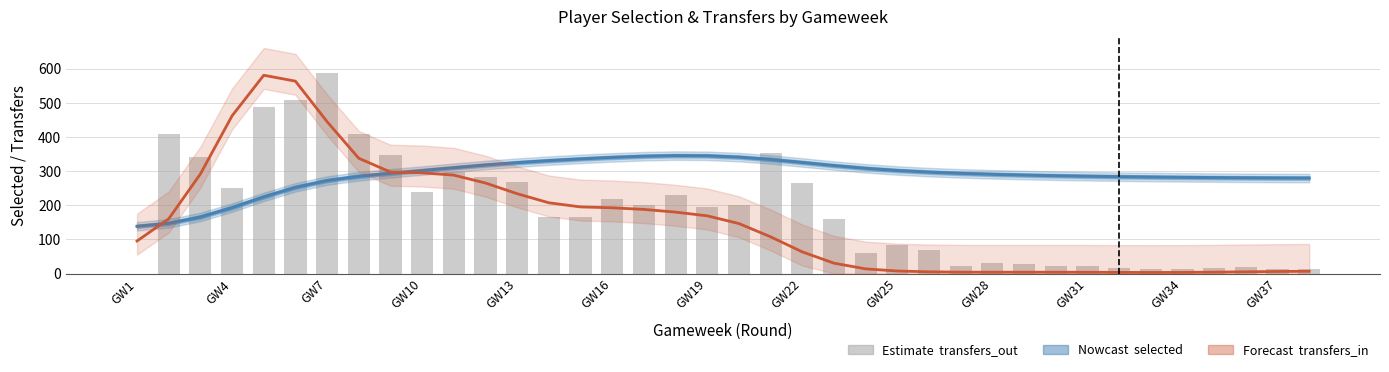

How many values in the selected (scaled) series are below 293?

19